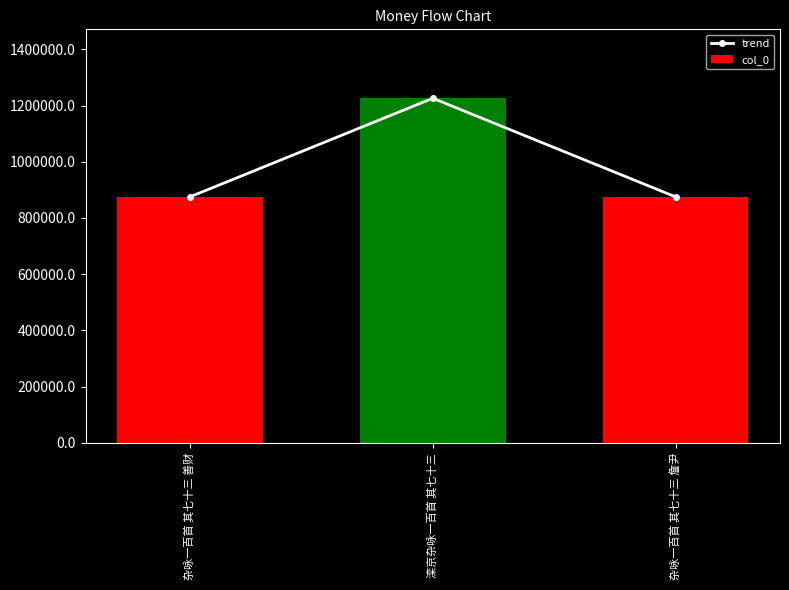

Where is trend nearest to the value 1050541?

杂咏一百首 其七十三 詹尹